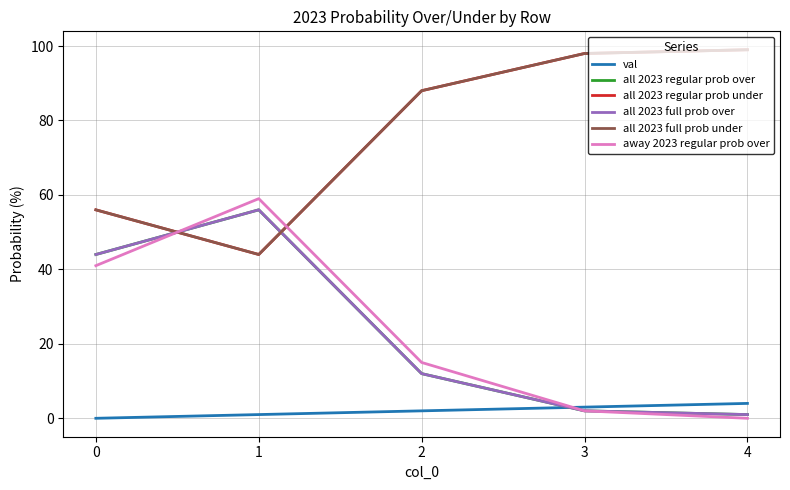

Is this an area chart (filled region under the line)?

No